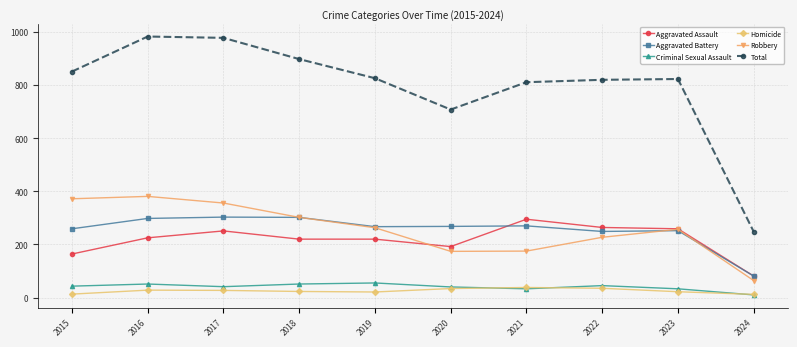

Where is Total nearest to the value 615?

2020